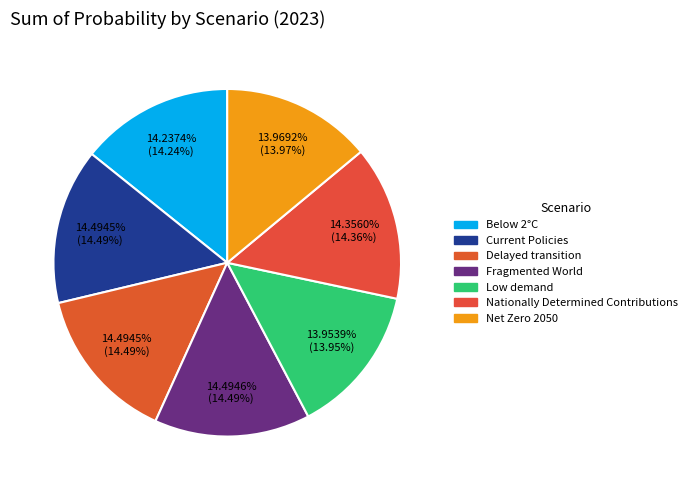

Is it true that Current Policies is 26% of the pie?

False